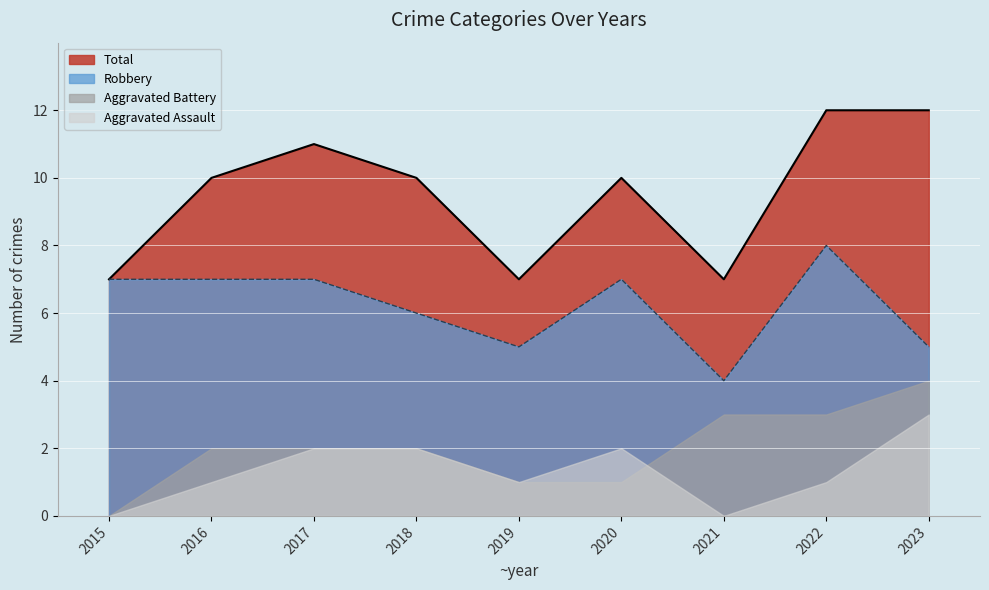

Is the value of Aggravated Assault at 2018 greater than the value of Robbery at 2019?

No